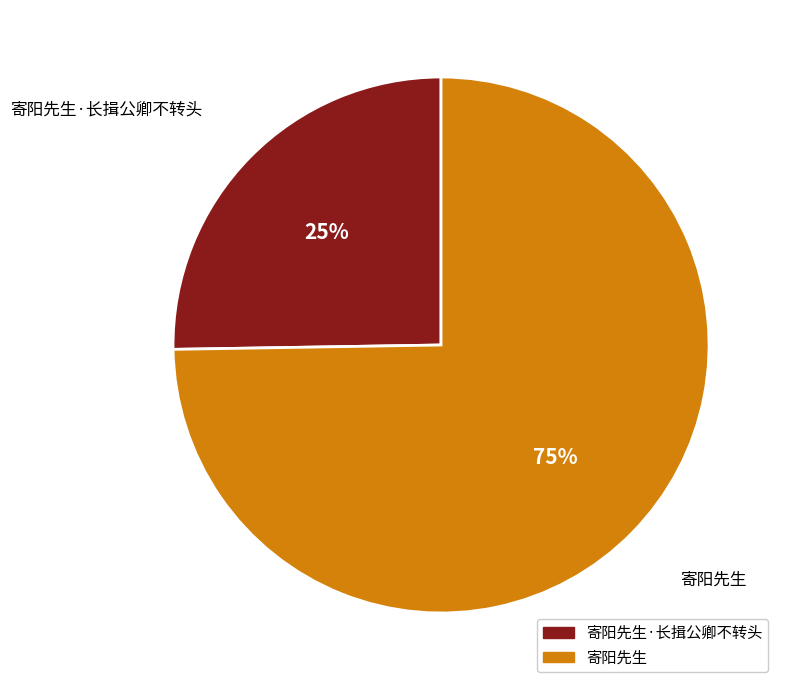

The 寄阳先生·长揖公卿不转头 slice represents 25% of the pie. True or false?

True